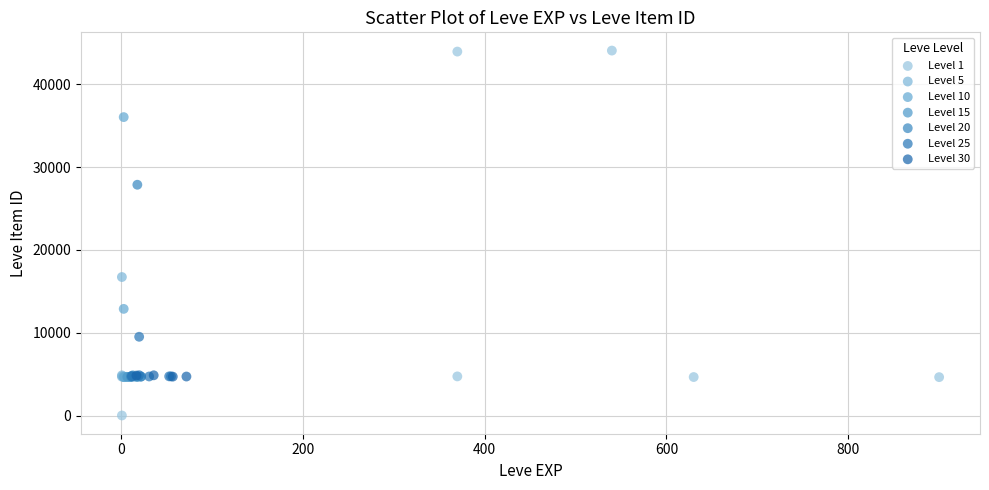

Which series has the widest spread of Y values?

Level 1